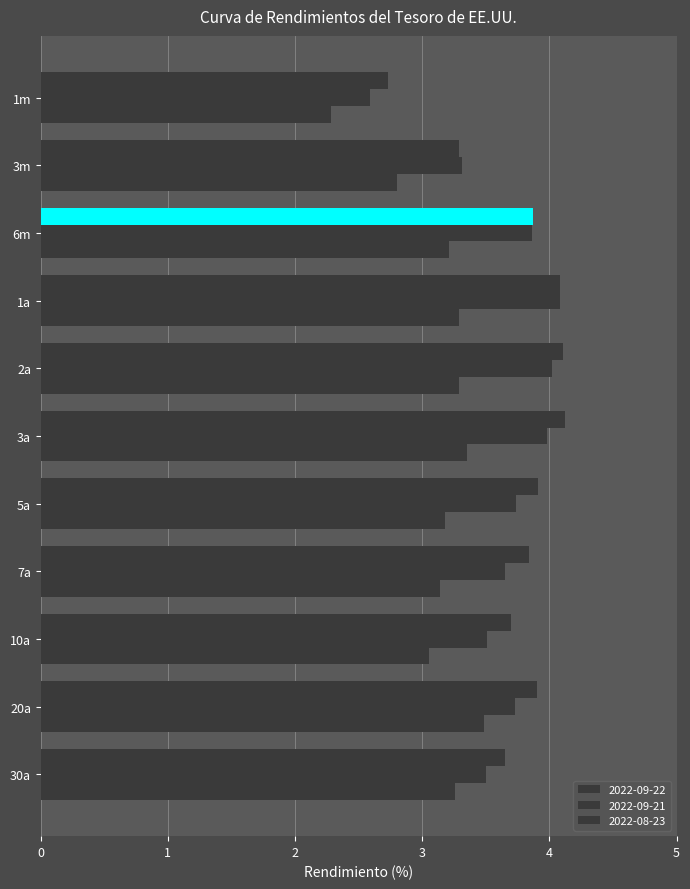

Which series changed the most between 6m and 30a?

2022-09-21